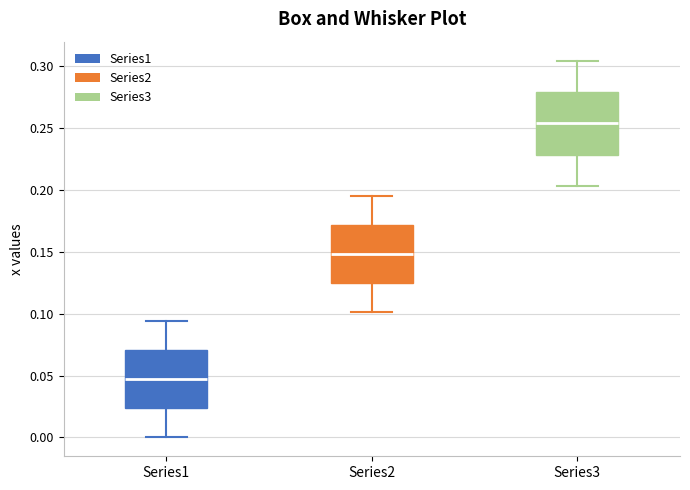

Which box has the highest median line?

Series3